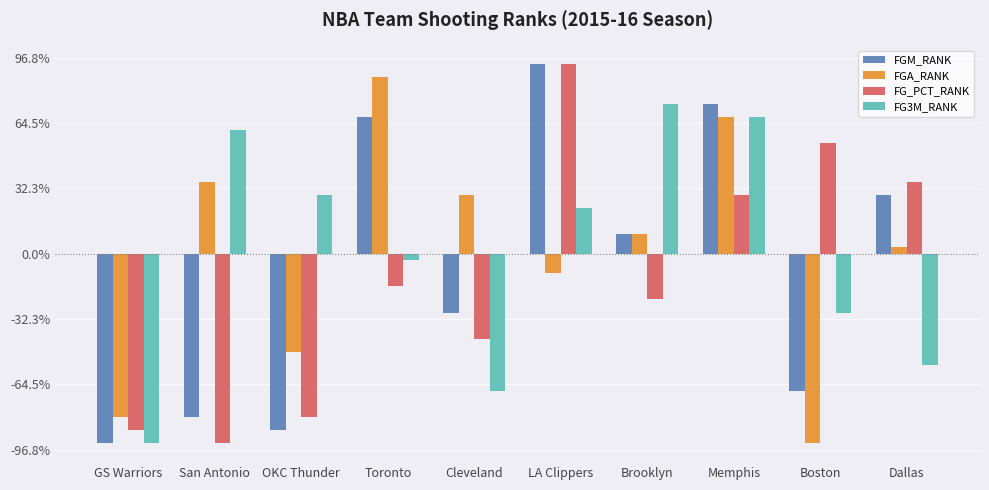

Which has a higher value, Toronto or San Antonio?

Toronto